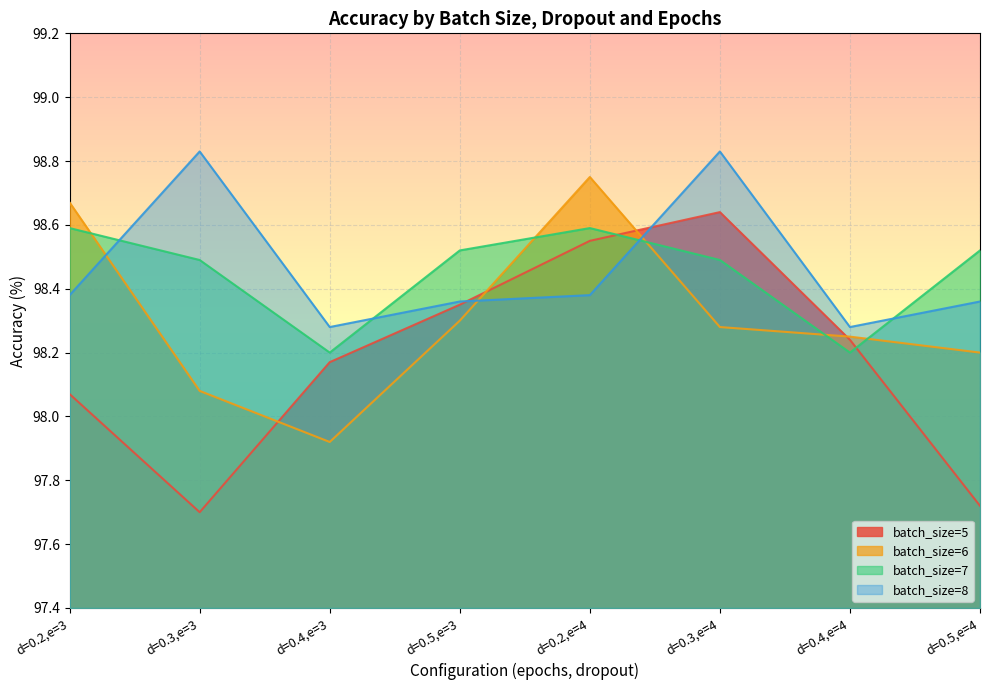

How many times do batch_size=5 and batch_size=7 cross each other?

2